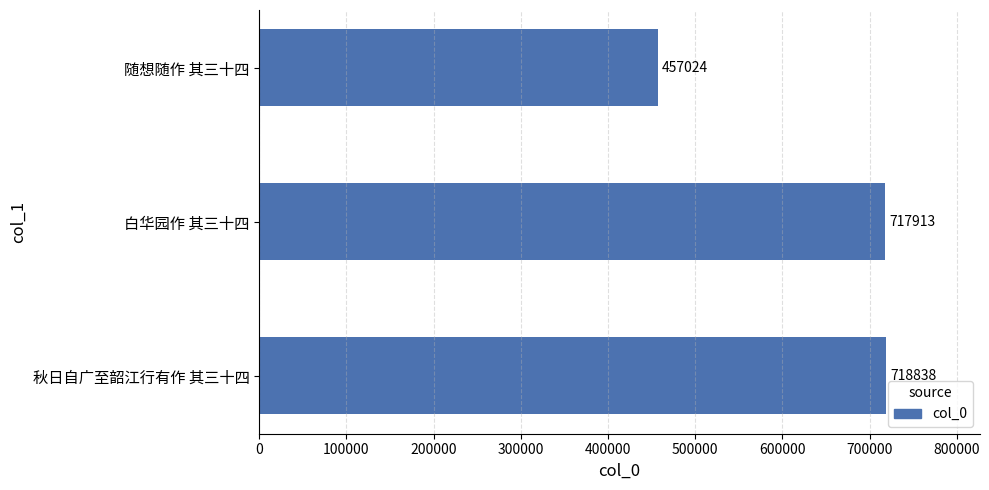

At which label is the value closest to 587931?

白华园作 其三十四